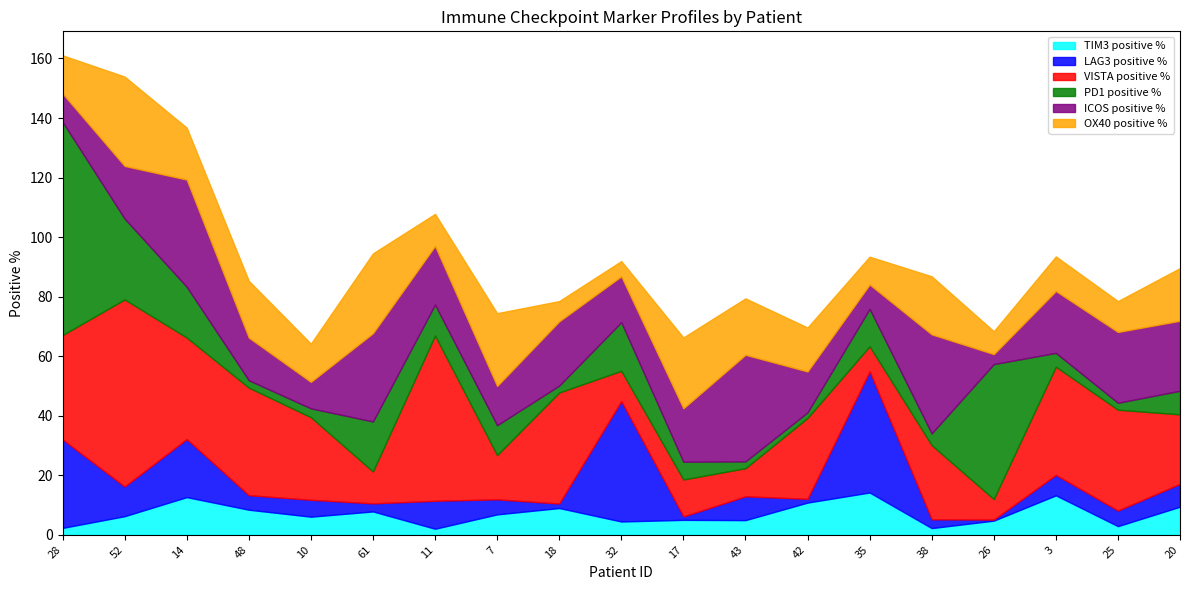

In VISTA positive %, how many points are higher than both neighbors (excluding endpoints)?

8